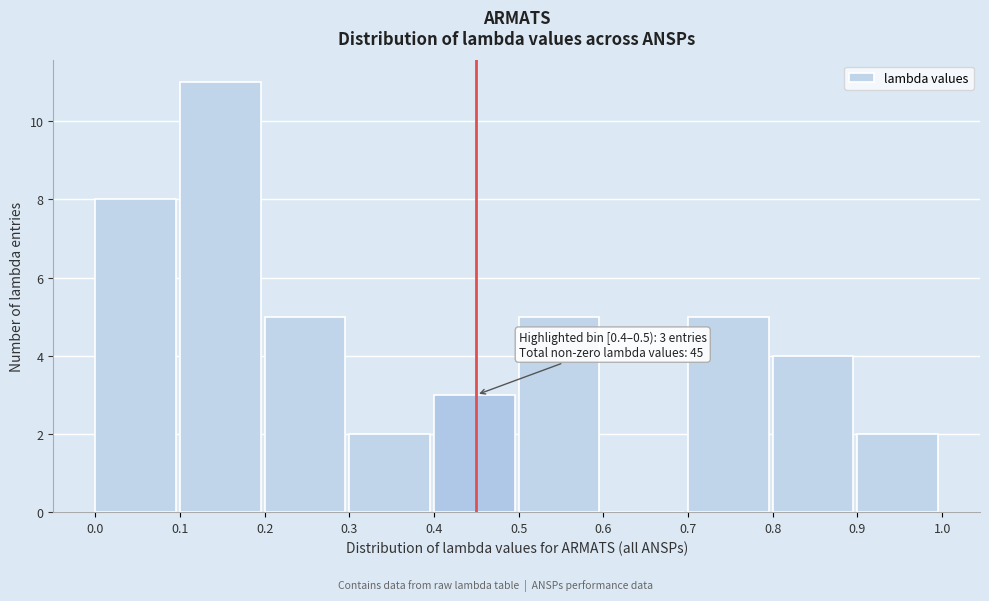

Over which range of the x-axis is the bar tallest?

0.1 to 0.2